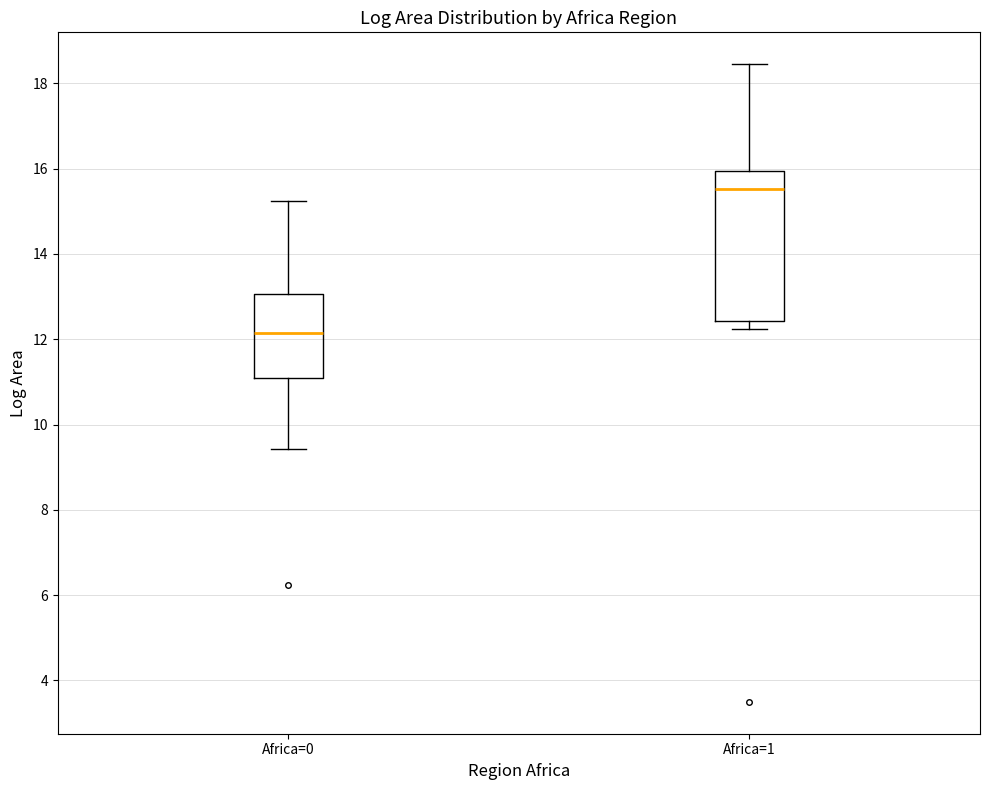

Reading left to right, read every box against the y-axis: the position of its median line, the range the box covers, and the ends of its whiskers. The values are not printed on the chart, so give them approximately, as read against the axis.

Africa=0: median 12.2, box 11.2 to 13.0, whiskers 9.4 to 15.2
Africa=1: median 15.6, box 12.4 to 16.0, whiskers 12.2 to 18.4